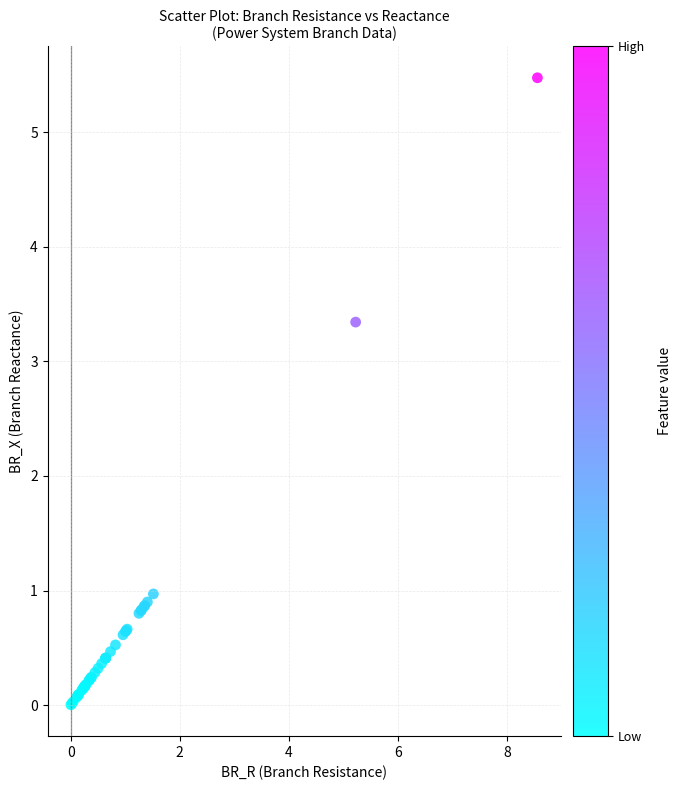

What Y value in the scatter plot is closest to 2?

1.0